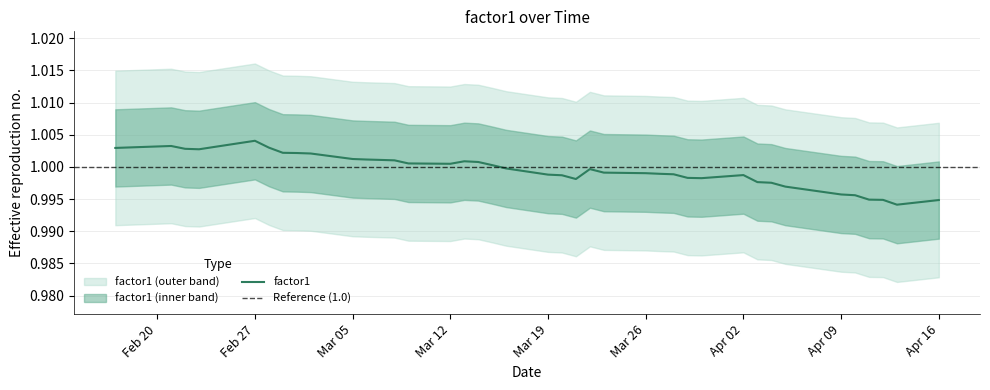

What is the minimum value shown in the chart?

1.0